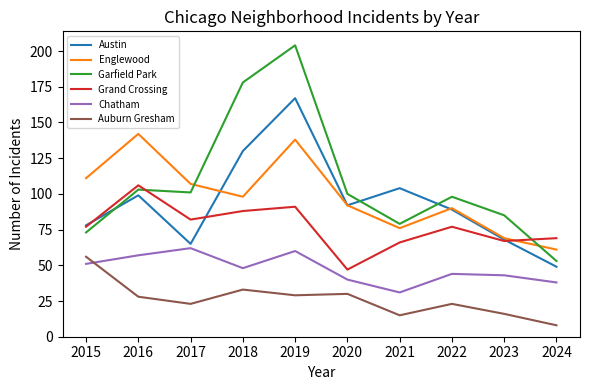

The Grand Crossing series shows 69 at 2024. True or false?

True